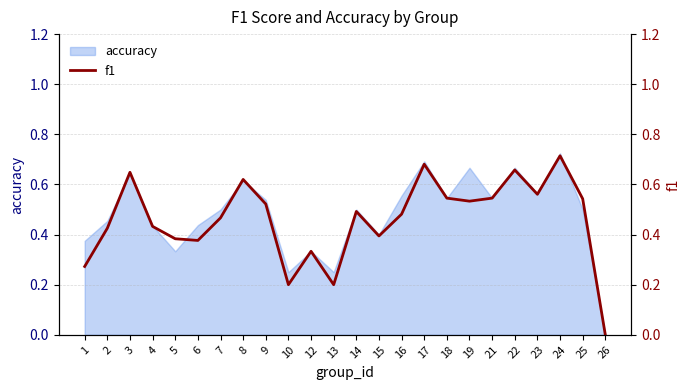

What is the approximate value at 21?

0.5